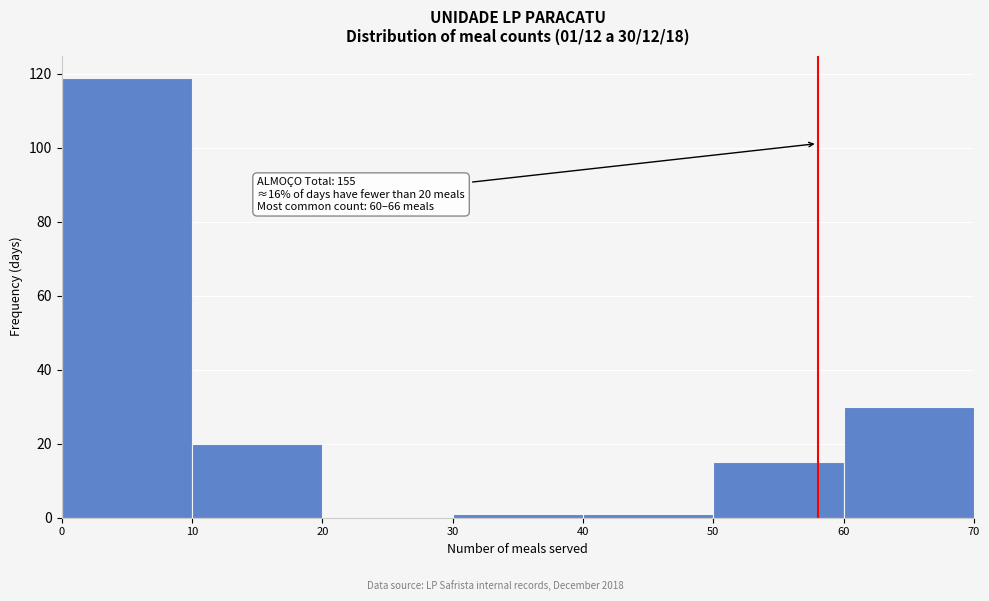

Which range on the x-axis has the tallest bar?

0 to 10